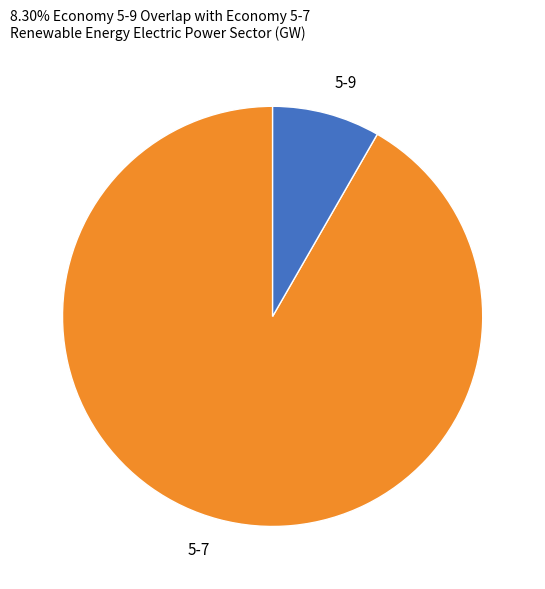

Which category accounts for the majority?

5-7